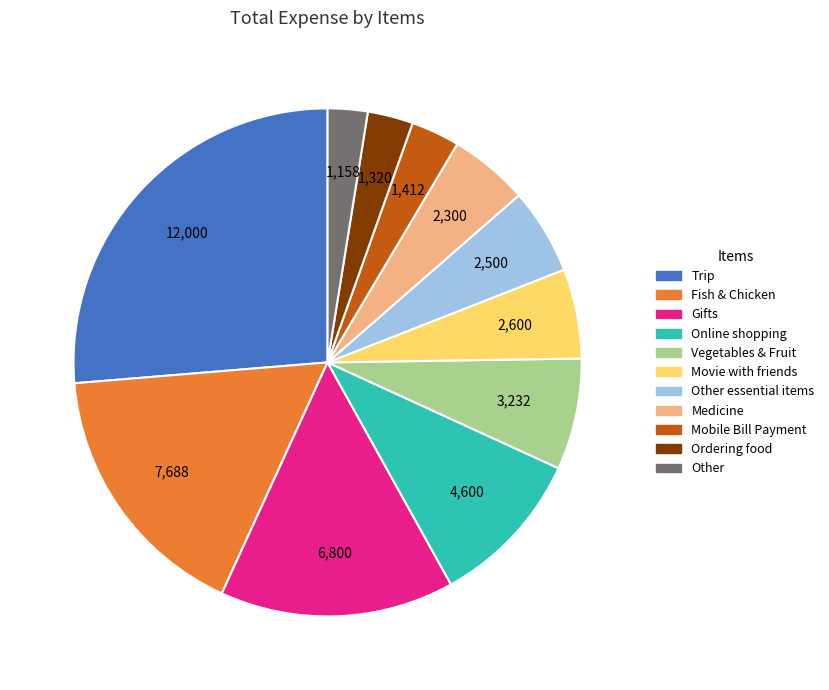

Does any single category account for the majority?

No